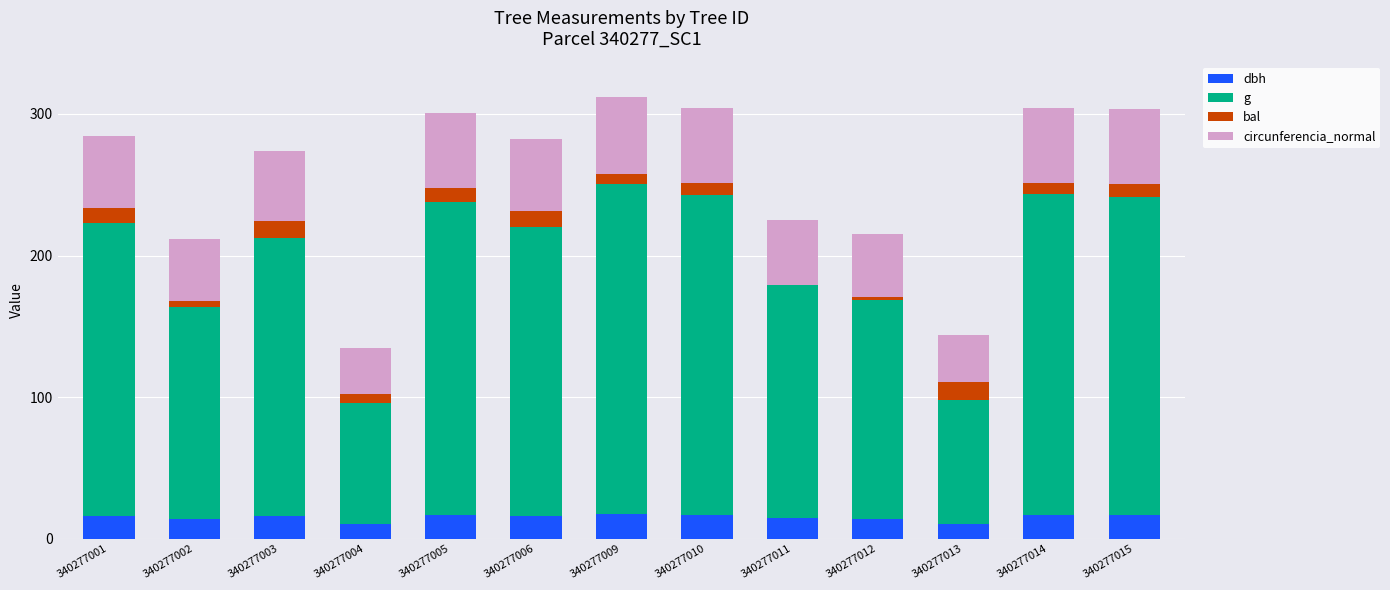

What is the sum of all dbh values?

196.4